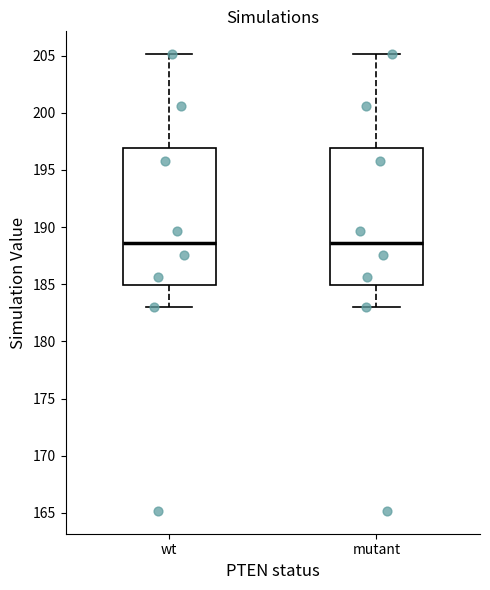

Where is the lower edge of the box for wt on the y-axis? The values are not printed on the chart, so give them approximately, as read against the axis.

185.0